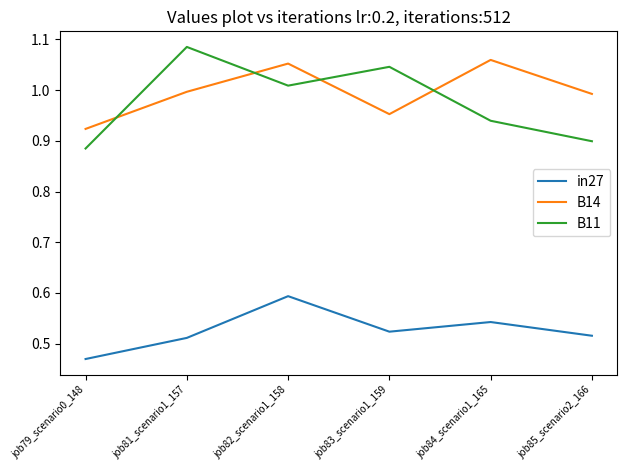

How many lines are shown in the chart?

3